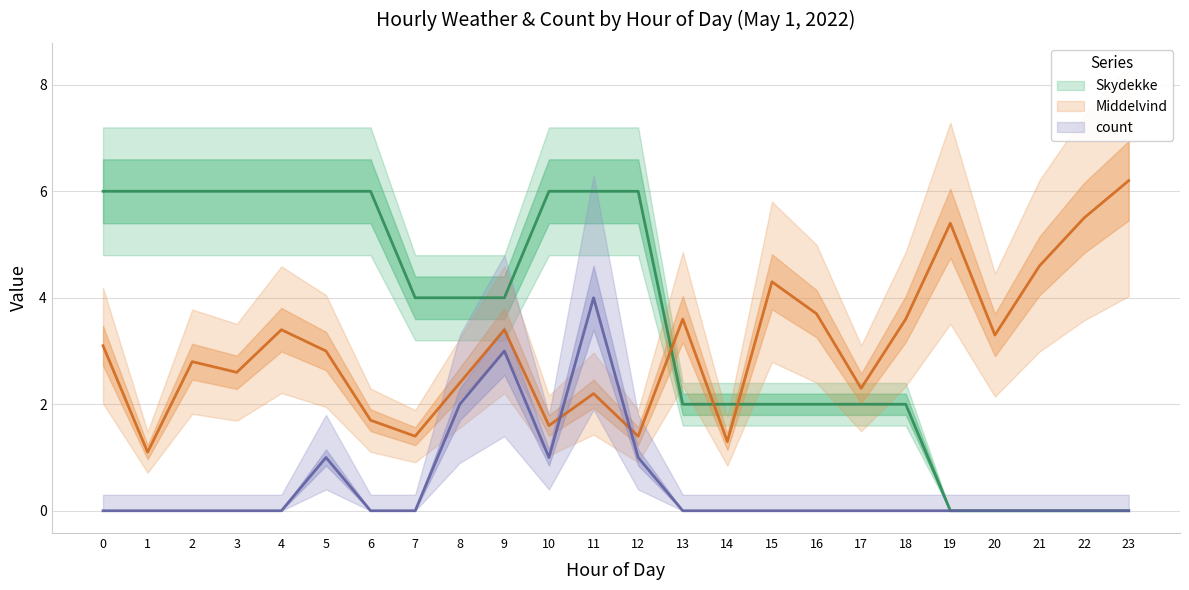

Is the value of Middelvind at 15 greater than the value of count at 16?

Yes